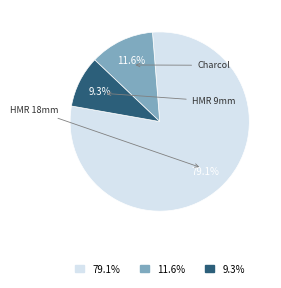

Is there any slice that represents more than half of the pie?

Yes